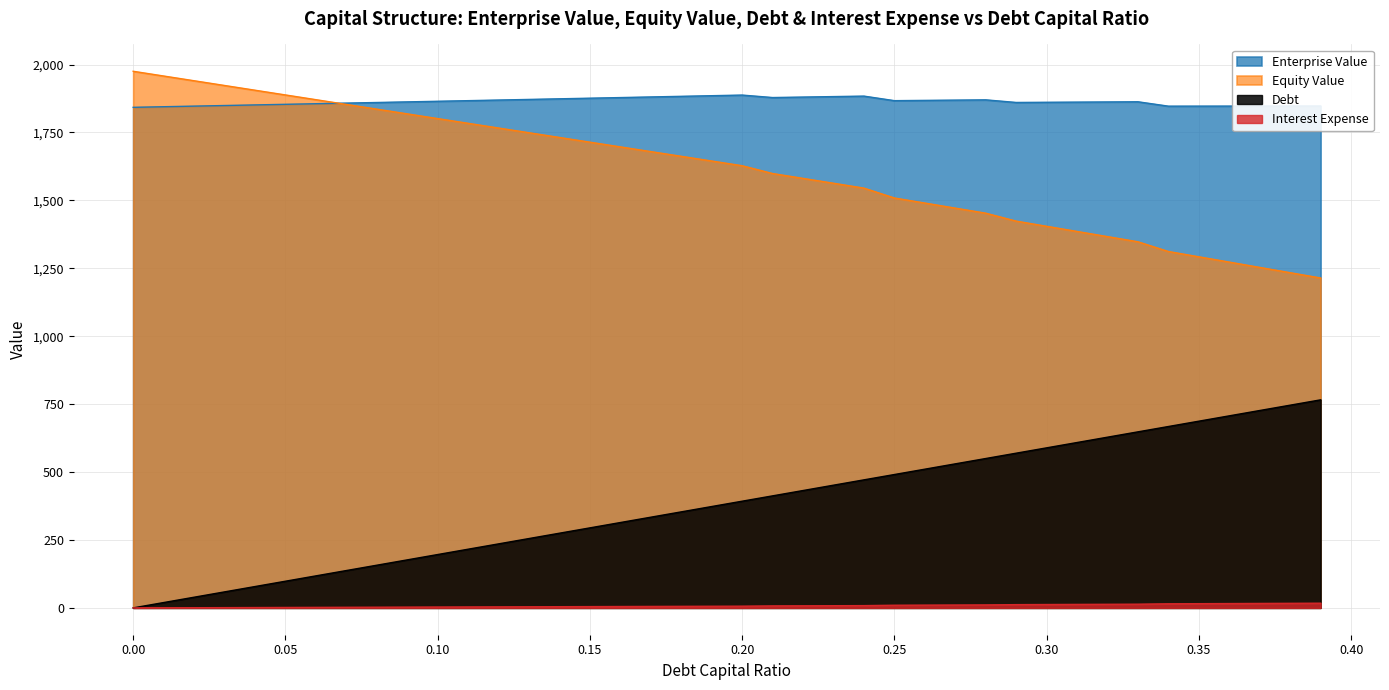

Is it true that enterprise_value equals 1858.2 at 0.07?

True